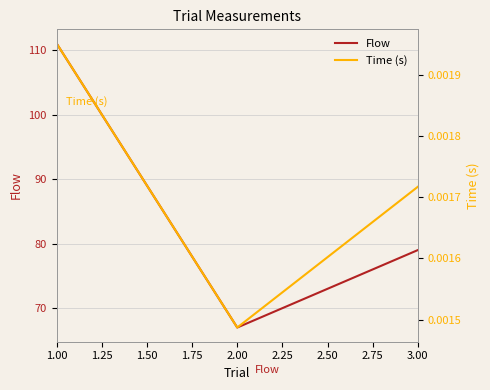

What is the maximum value for Flow?

111